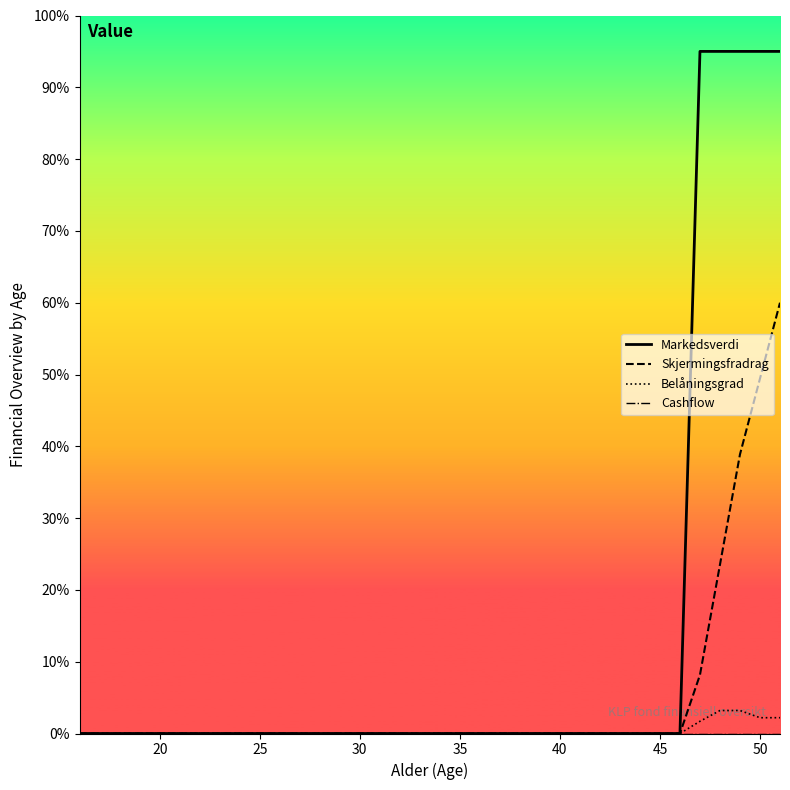

How many lines are shown in the chart?

4